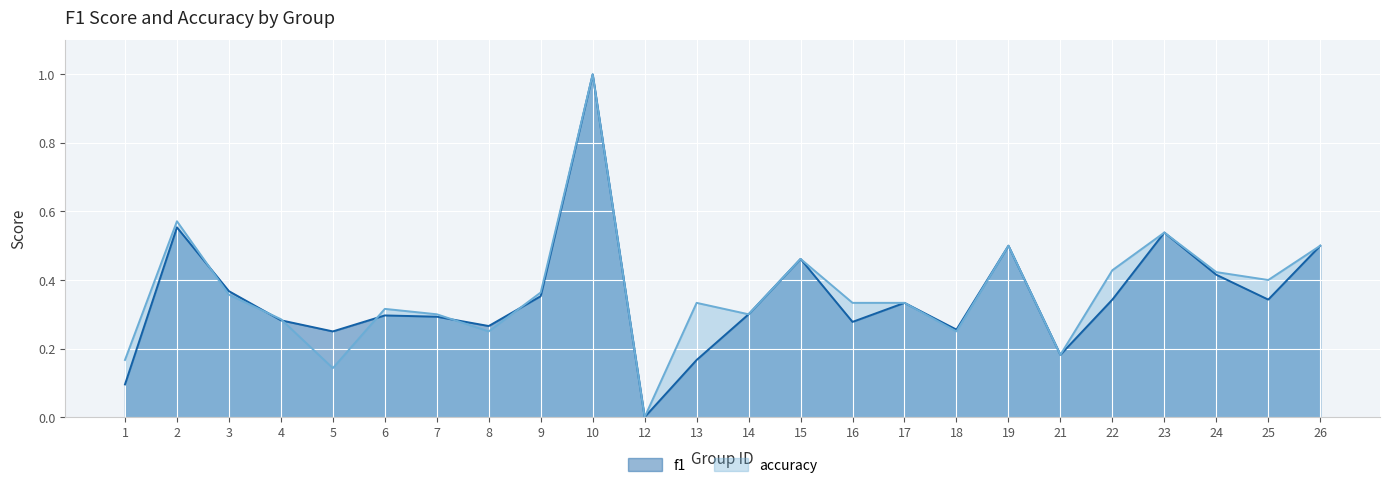

Is it true that accuracy equals 0.4 at 25?

True